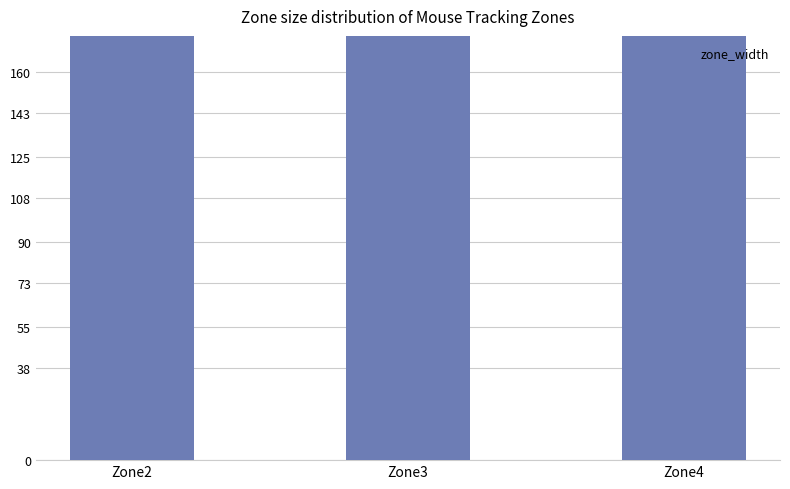

Rank the categories by value from lowest to highest.

Zone2, Zone4, Zone3